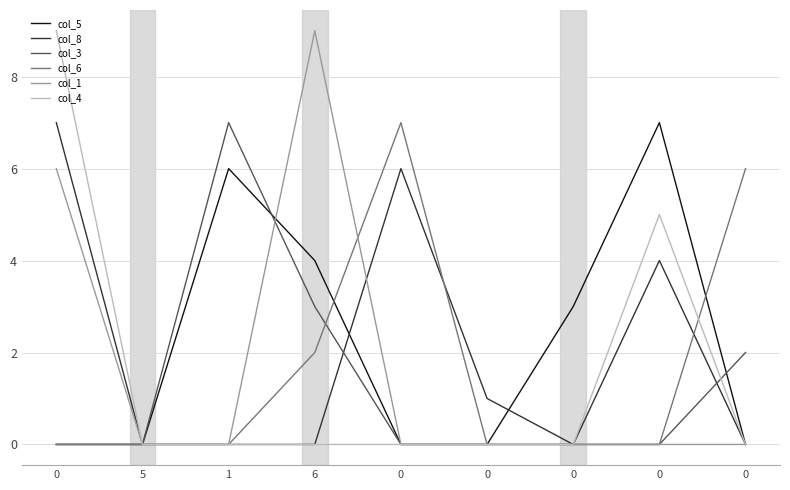

How many col_3 values are between 0 and 2?

7